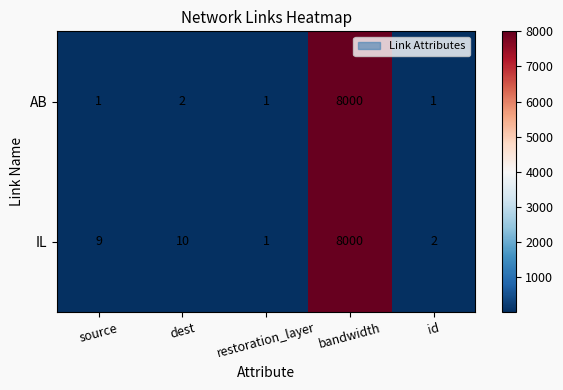

List the series in order of their overall mean, highest first.

IL, AB